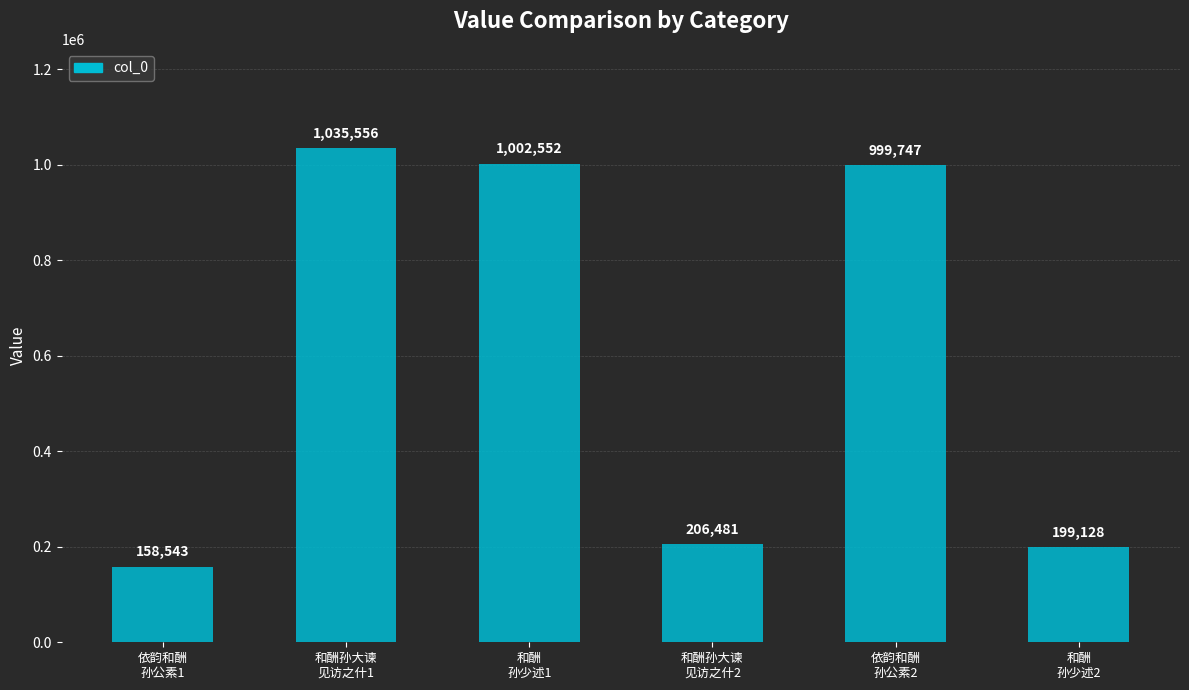

The chart shows a value of 1598028 at 和酬
孙少述1. True or false?

False